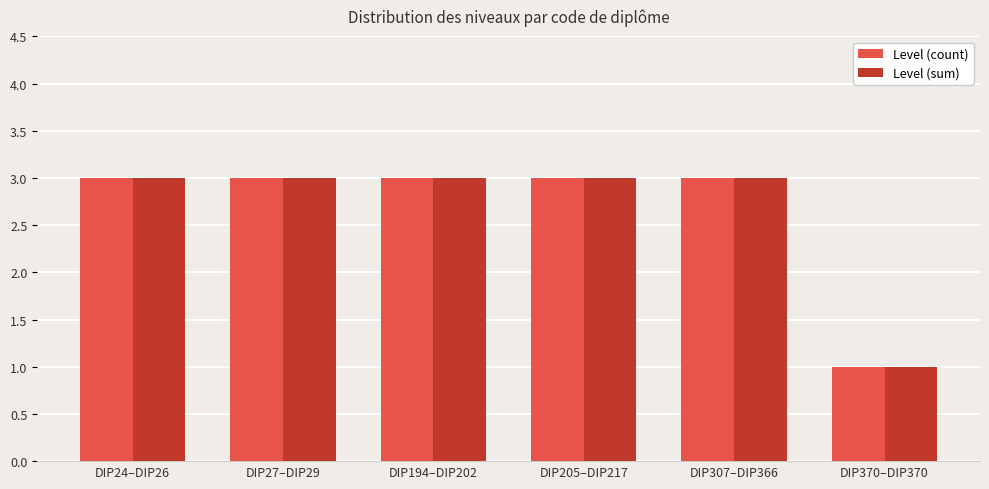

What is the lowest value of the Level (count) series?

1